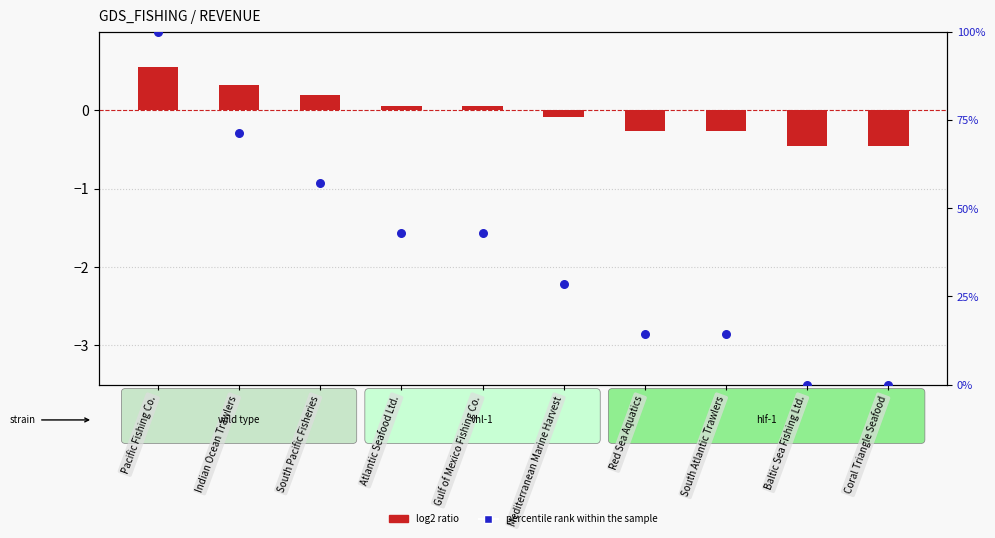

At how many categories does at least one series exceed 38?

5